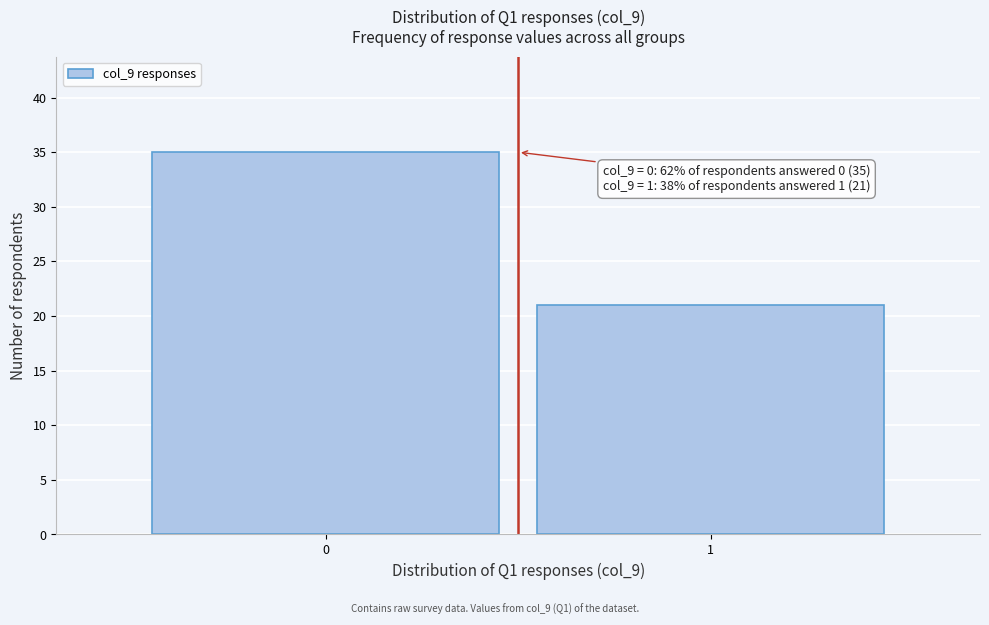

Reading left to right, list all the values displayed in this chart.

0=35	1=21